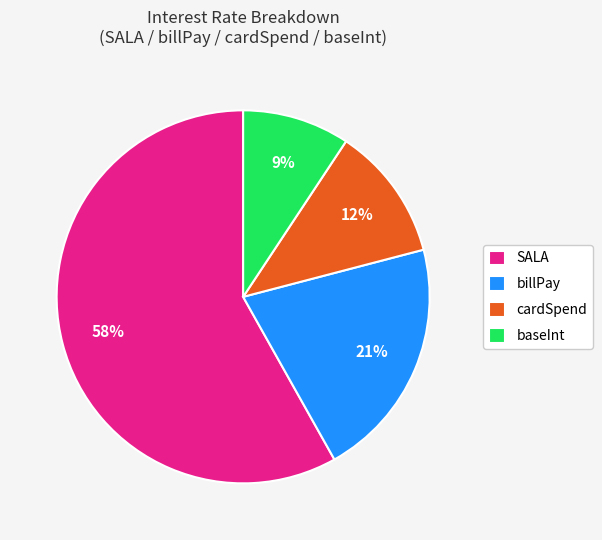

Count the number of slices in the pie.

4